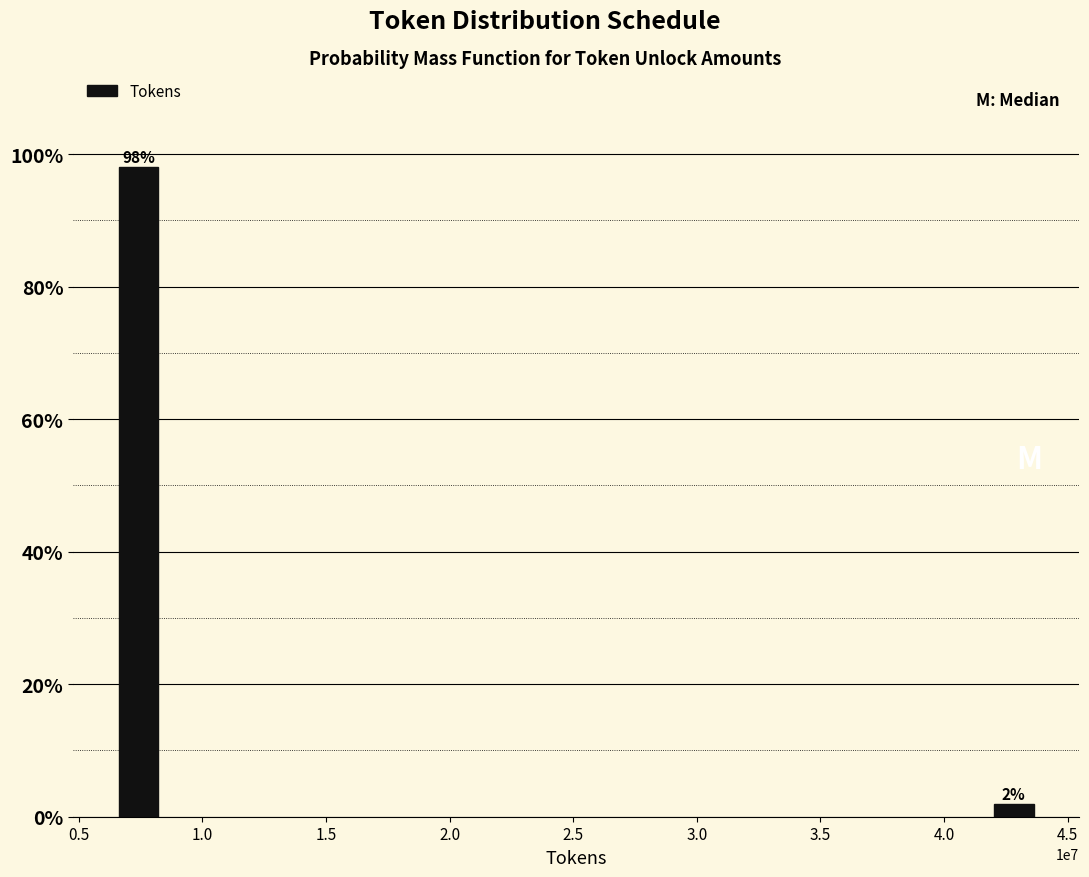

What is the greatest value displayed?

98.1